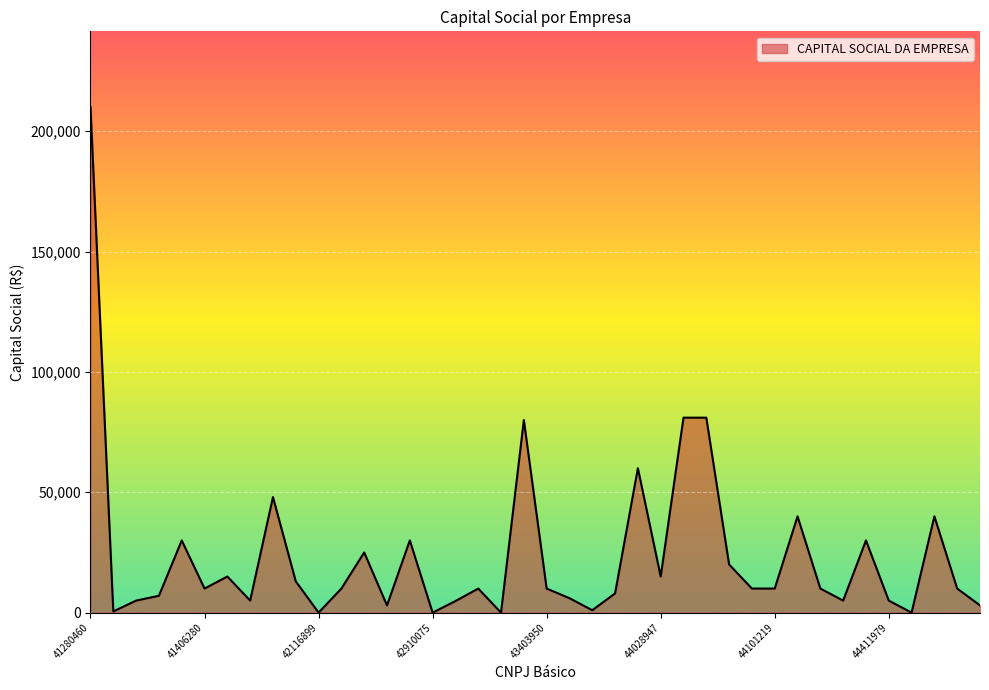

What is the maximum value shown in the chart?

210000